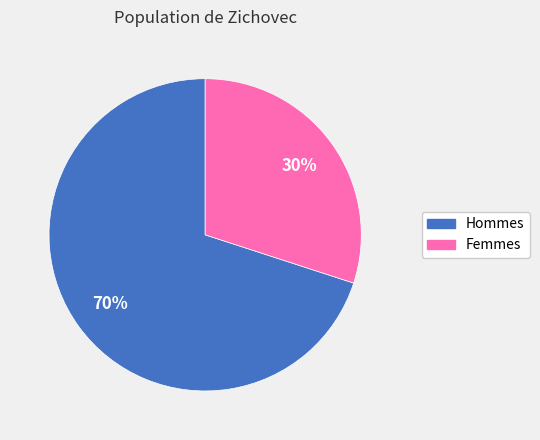

Count the number of slices in the pie.

2